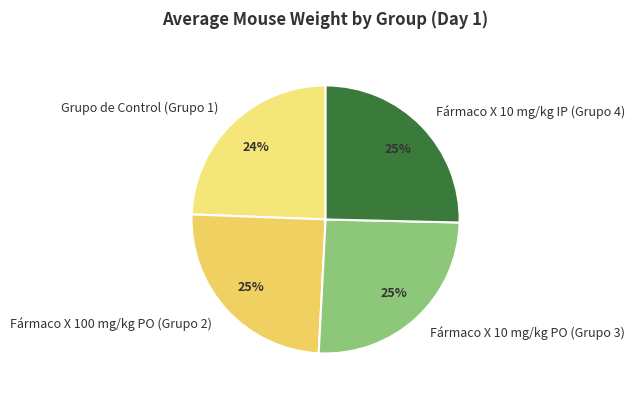

How many slices are in this pie chart?

4